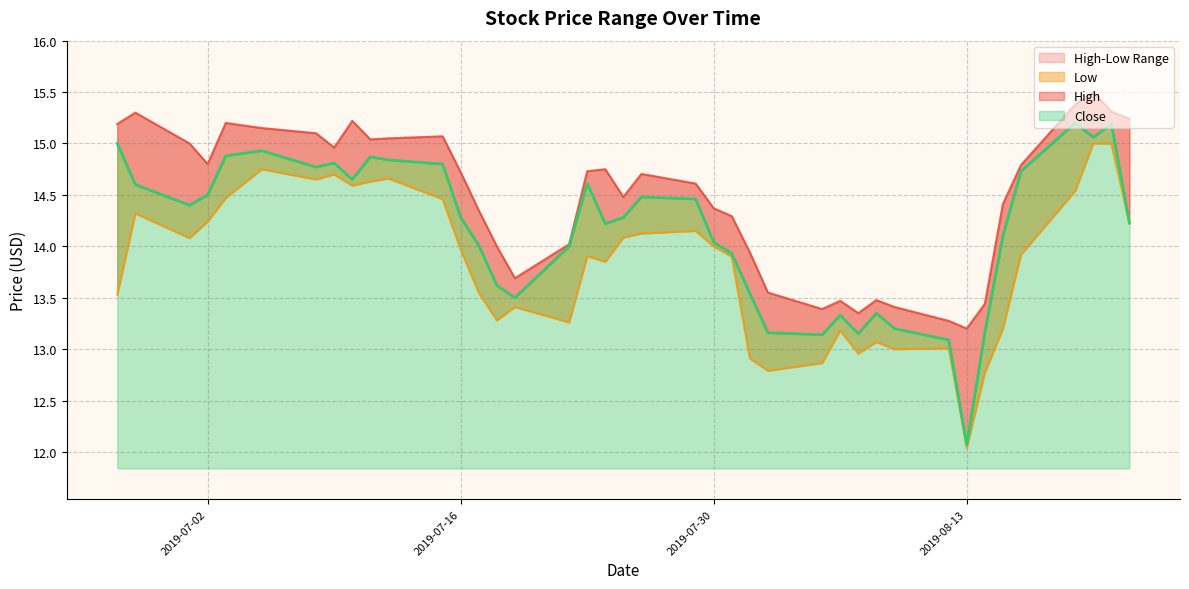

List the series in order of their overall mean, highest first.

High, Close, Low